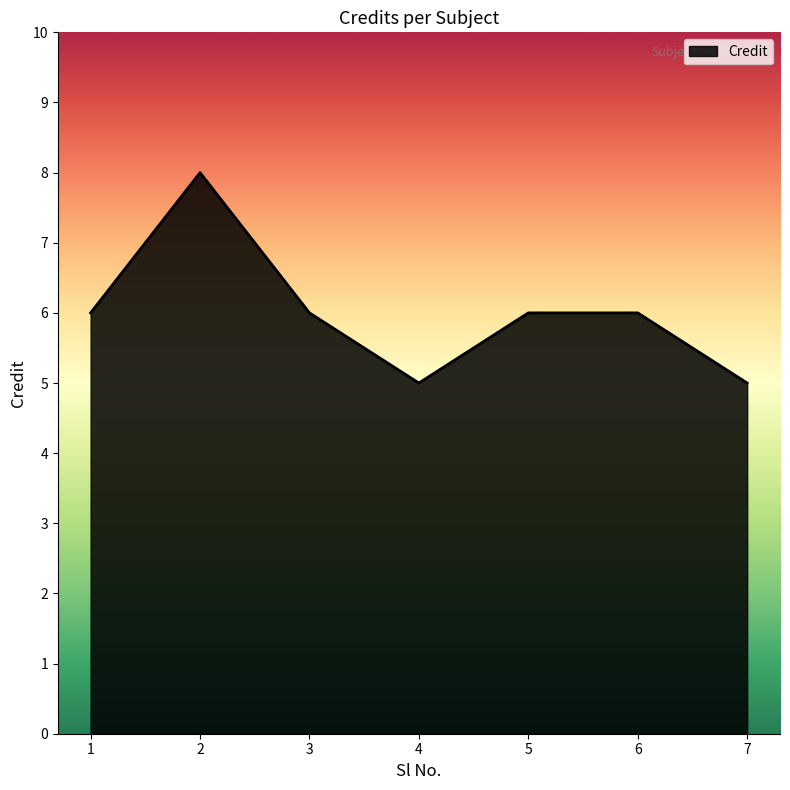

What is the smallest value displayed?

5